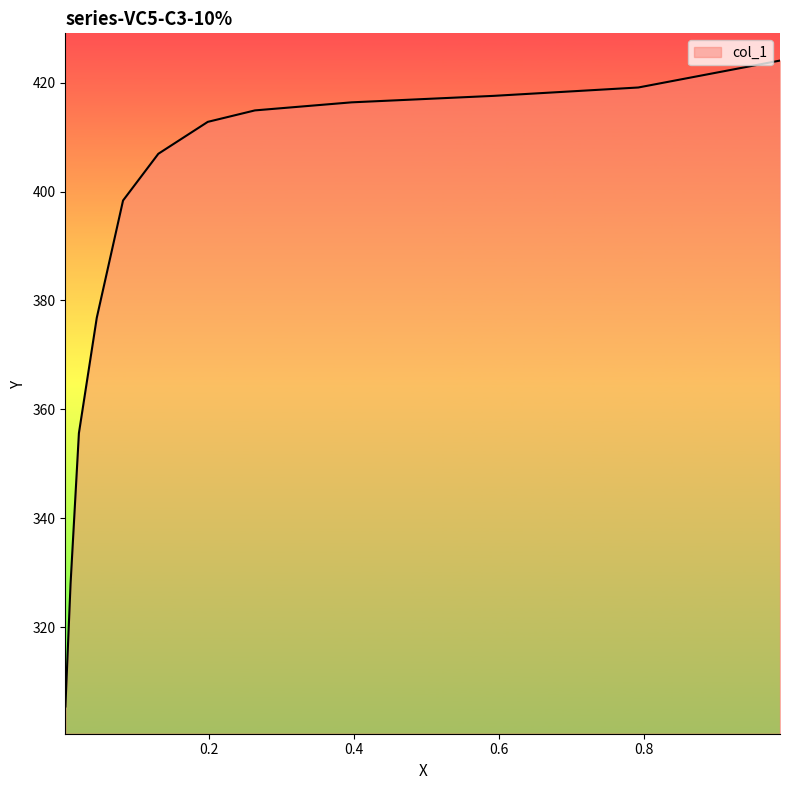

What is the difference between the values at 0.0027 and 0.5925?

112.1